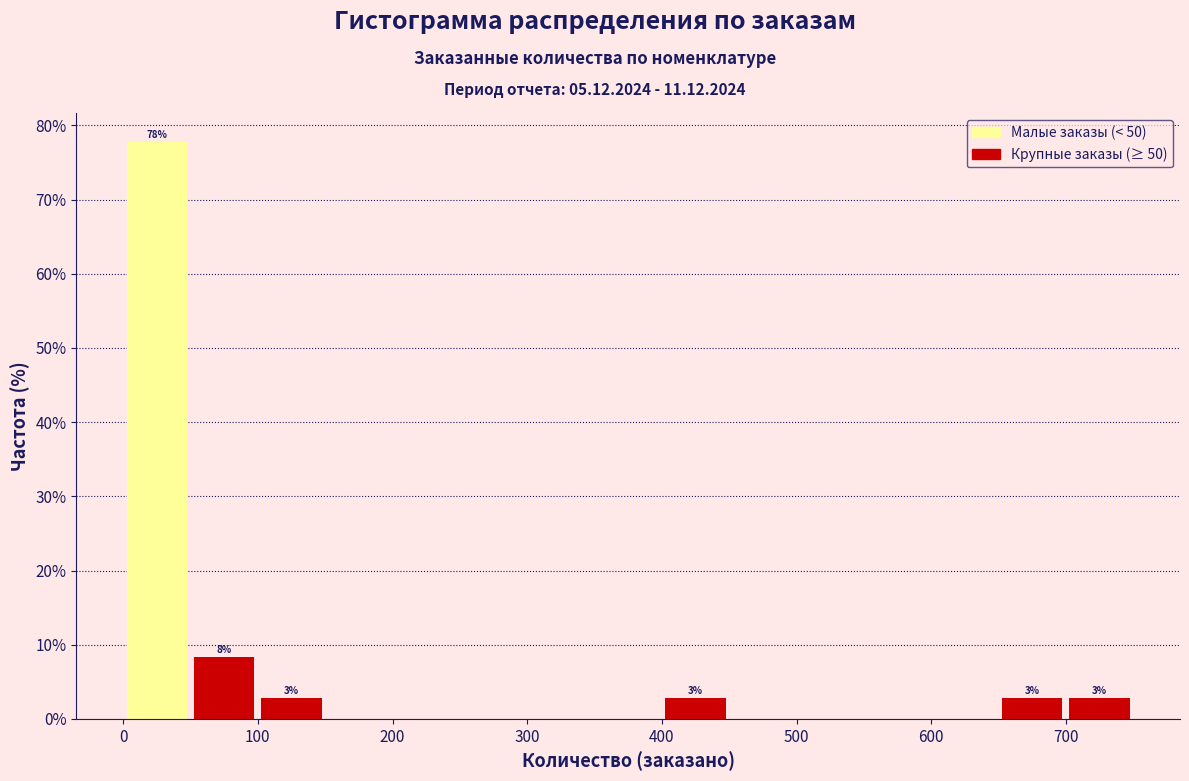

Over which range of the x-axis is the bar tallest?

0 to 50